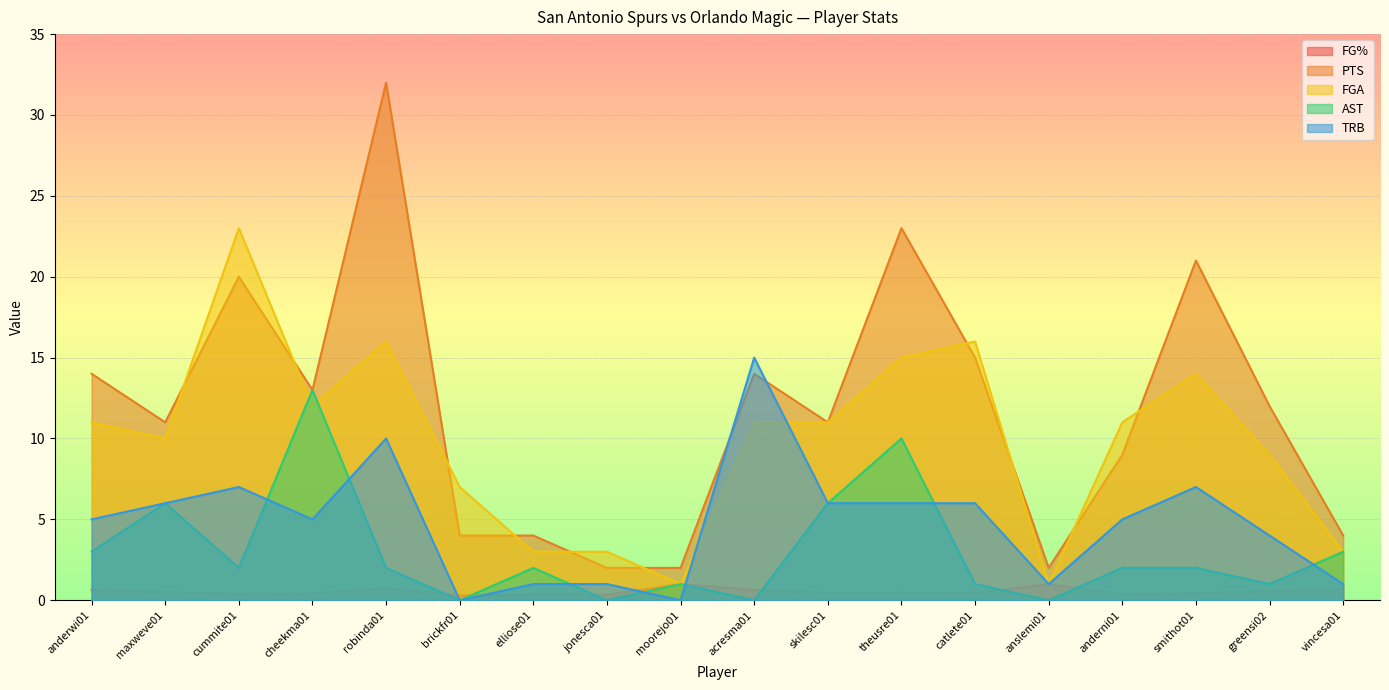

How many FG% values are between 0 and 1?

18